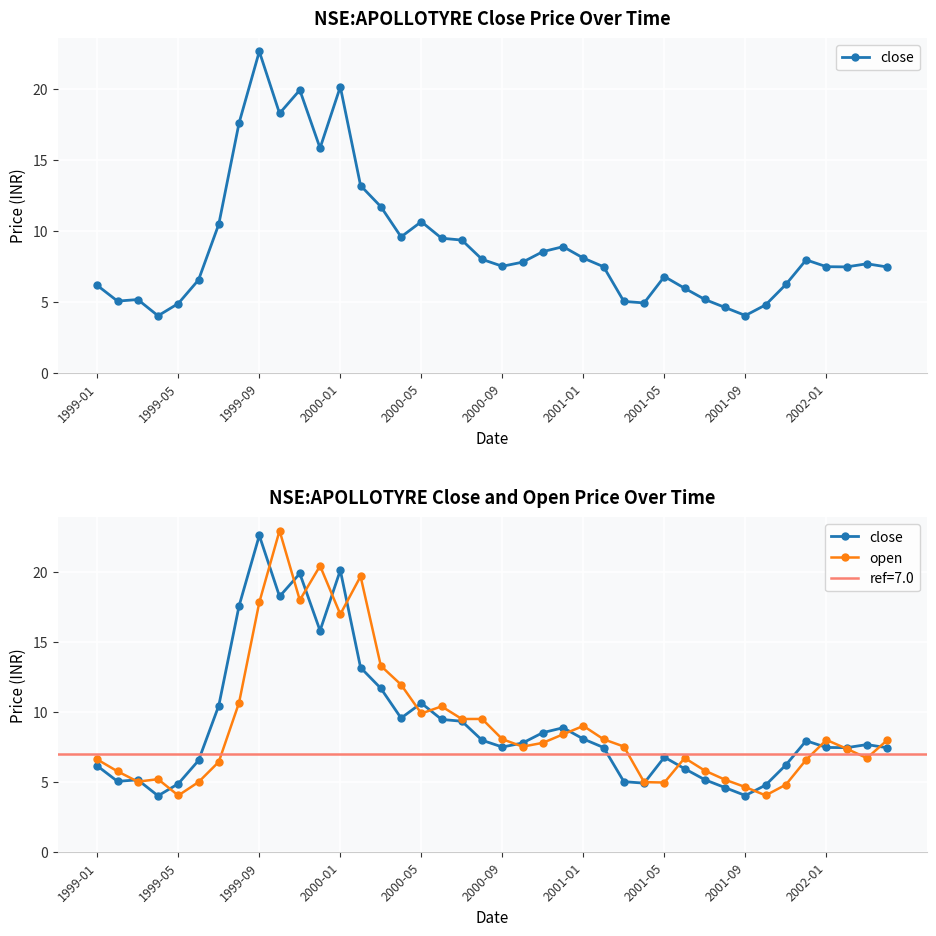

At 2001-01, list the series in order from largest to smallest.

open, close